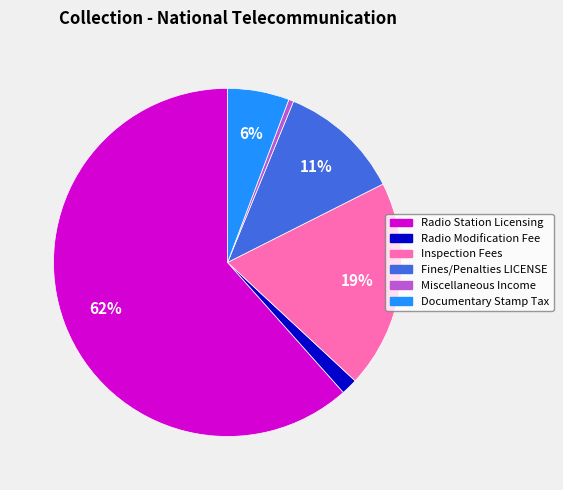

How many slices are in this pie chart?

6